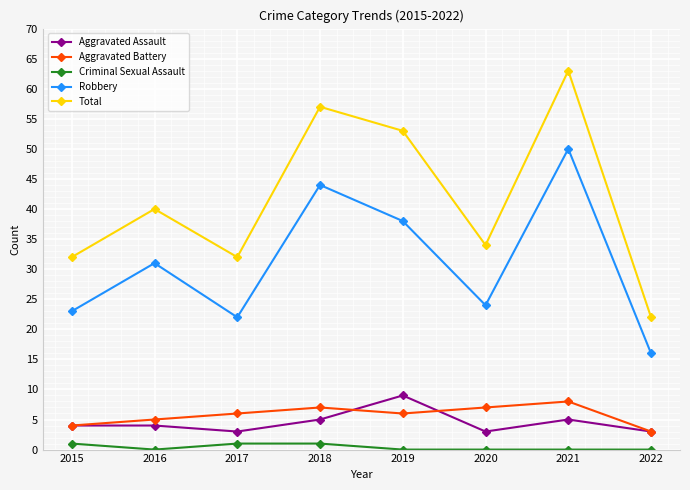

True or false: Total and Aggravated Assault cross at least once.

False